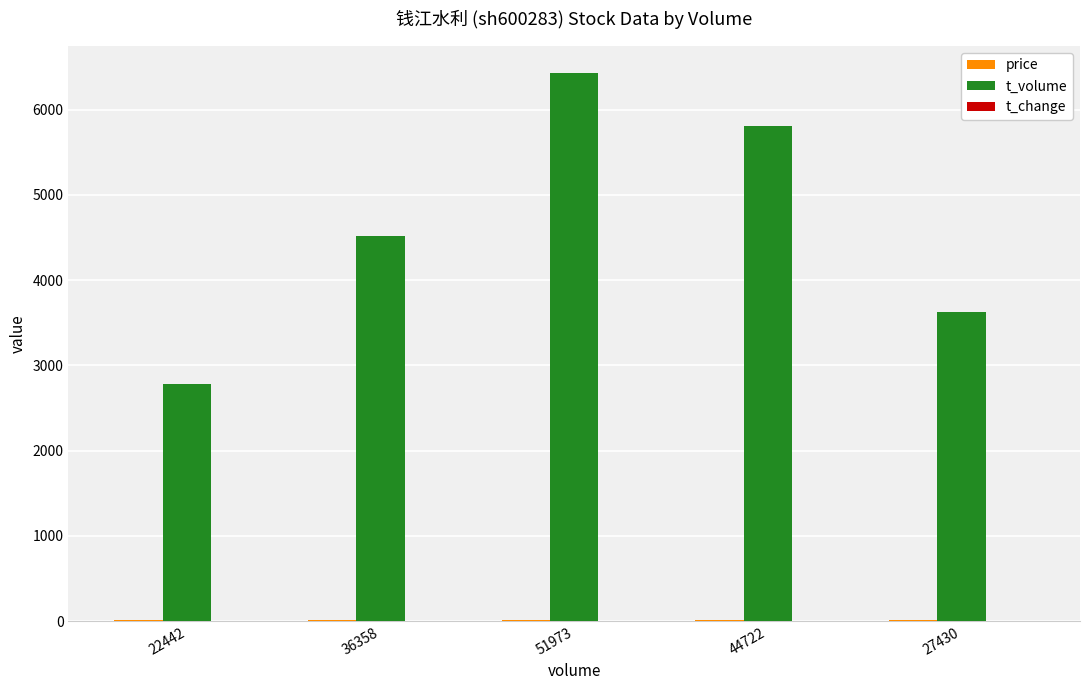

Between 36358 and 44722, which series saw the biggest shift?

t_volume